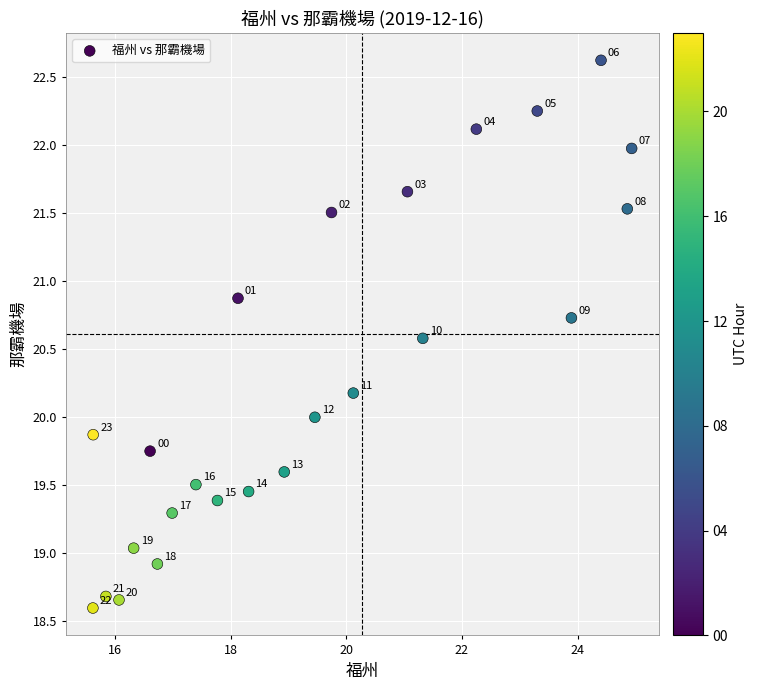

What is the range of X values (max minus min)?

9.3